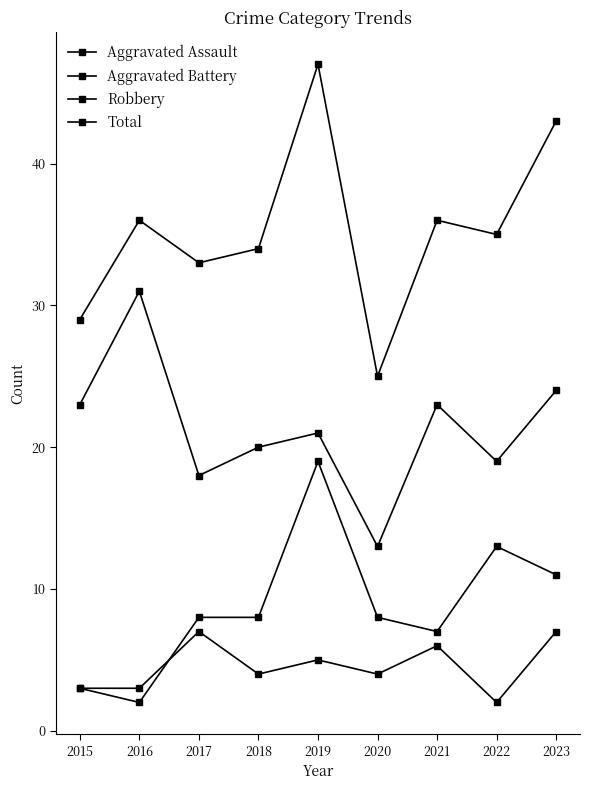

Which series has the largest total across all categories?

Total